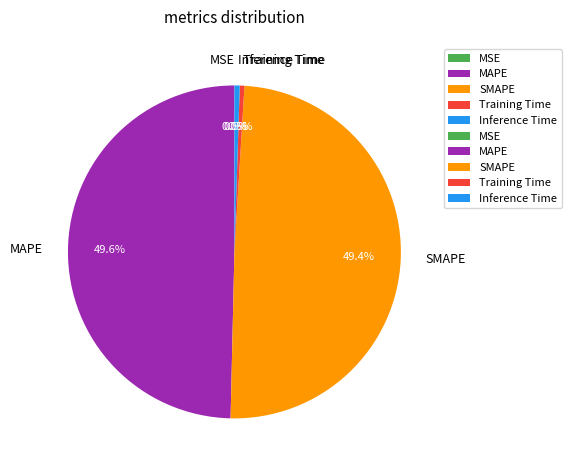

Does Inference Time represent more than half of the total?

No